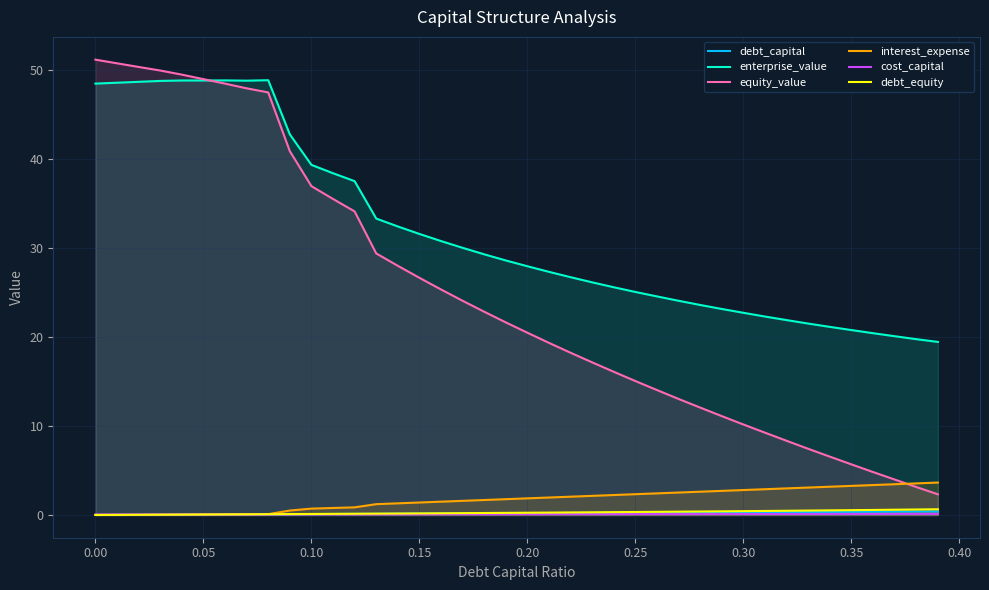

True or false: debt_equity and equity_value cross at least once.

False